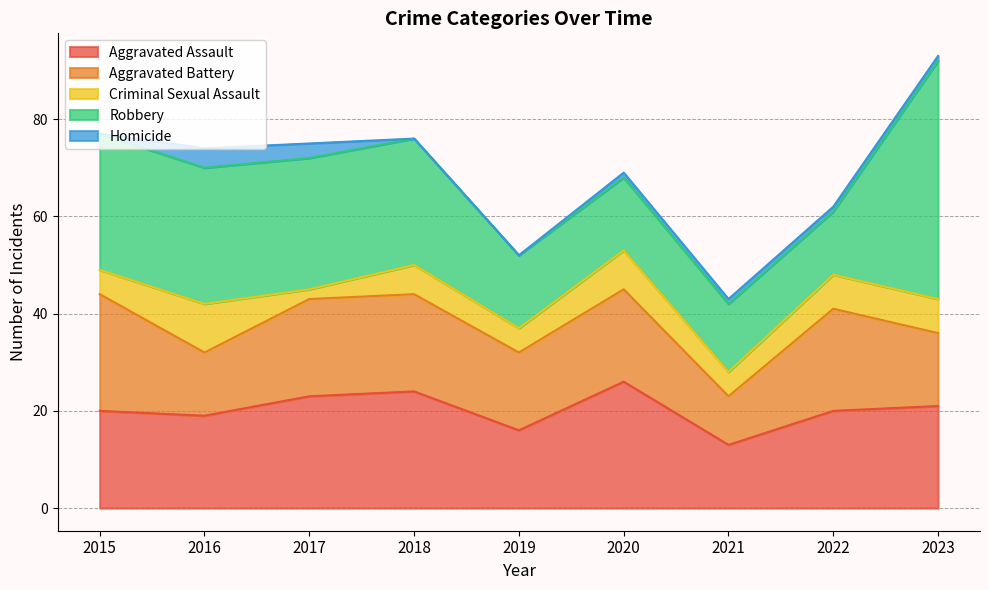

Where does the Aggravated Battery series first go above 19?

2015